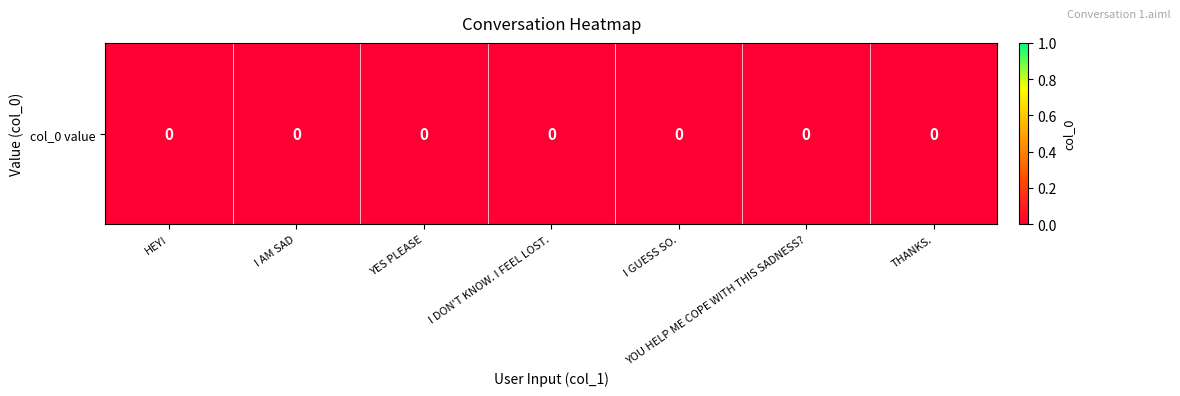

Is it true that the value at I DON'T KNOW. I FEEL LOST. is 0.0?

True